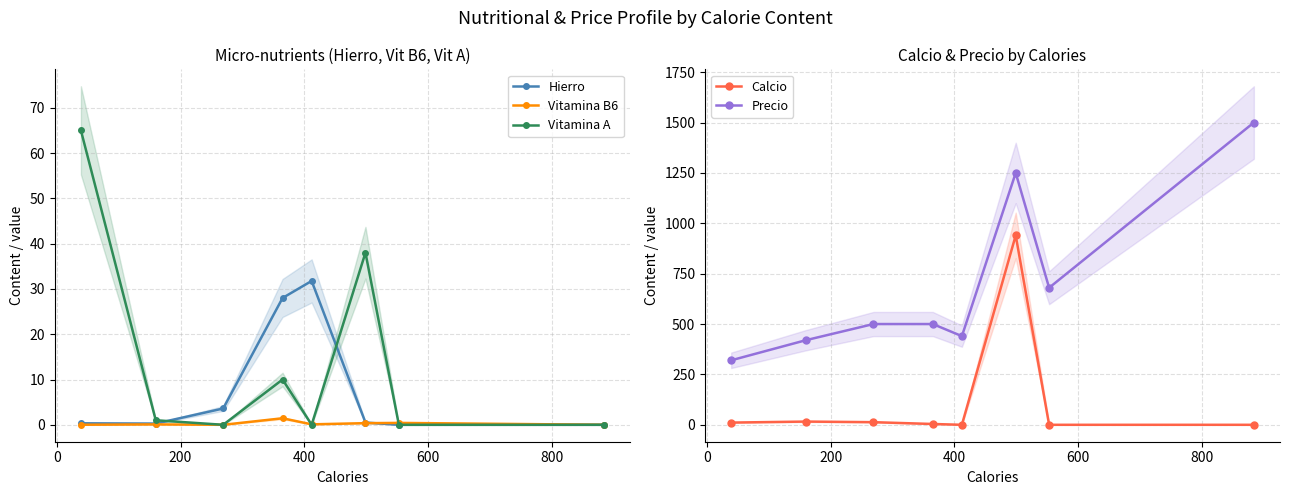

Reading right to left, what are all the values shown in this chart?

Hierro: 0.0	0.0	0.5	31.8	28.0	3.6	0.3	0.3
Vitamina B6: 0.0	0.4	0.4	0.1	1.4	0.0	0.1	0.0
Vitamina A: 0.0	0.0	38.0	0.0	10.0	0.0	1.0	65.0
Calcio: 0.0	0.0	940.0	0.0	4.0	13.0	16.0	11.0
Precio: 1500.0	680.0	1250.0	440.0	500.0	500.0	420.0	320.0